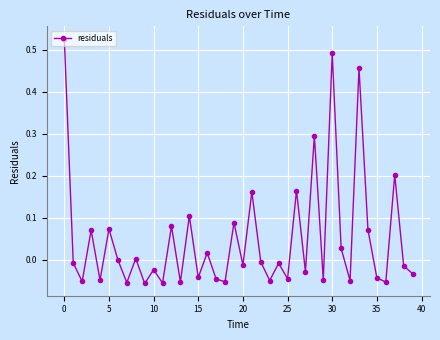

What is the sum of all values?

1.9